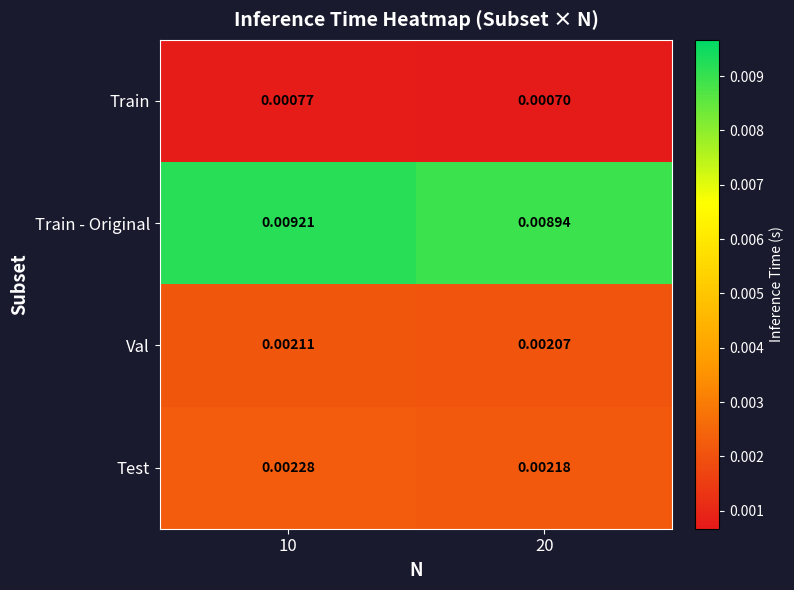

Is the value of Val at 20 greater than the value of Test at 20?

No